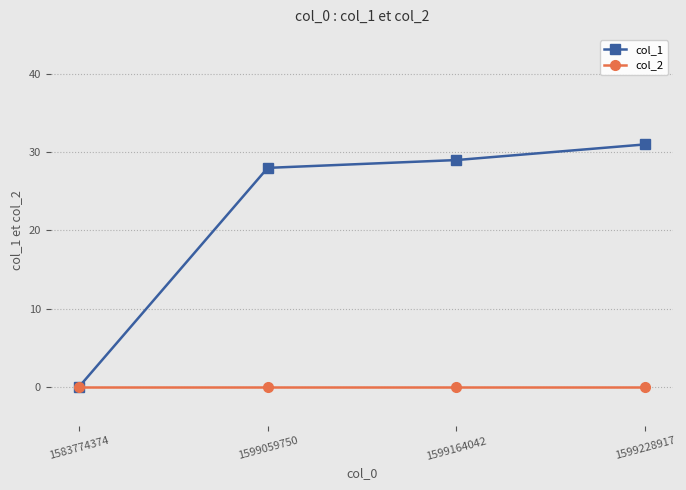

True or false: col_2 has more than 2 points higher than both neighbors.

False